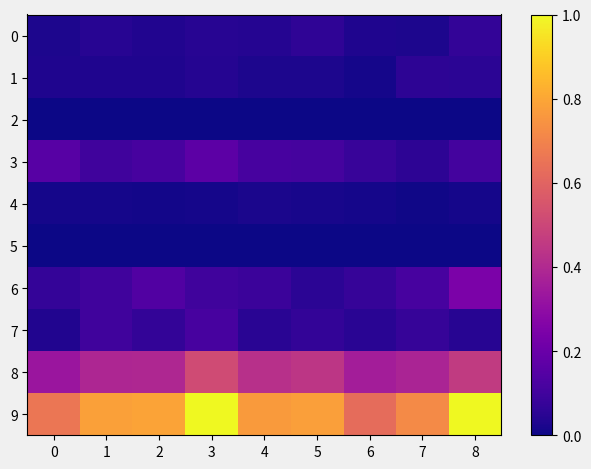

Which series has the largest total across all categories?

9